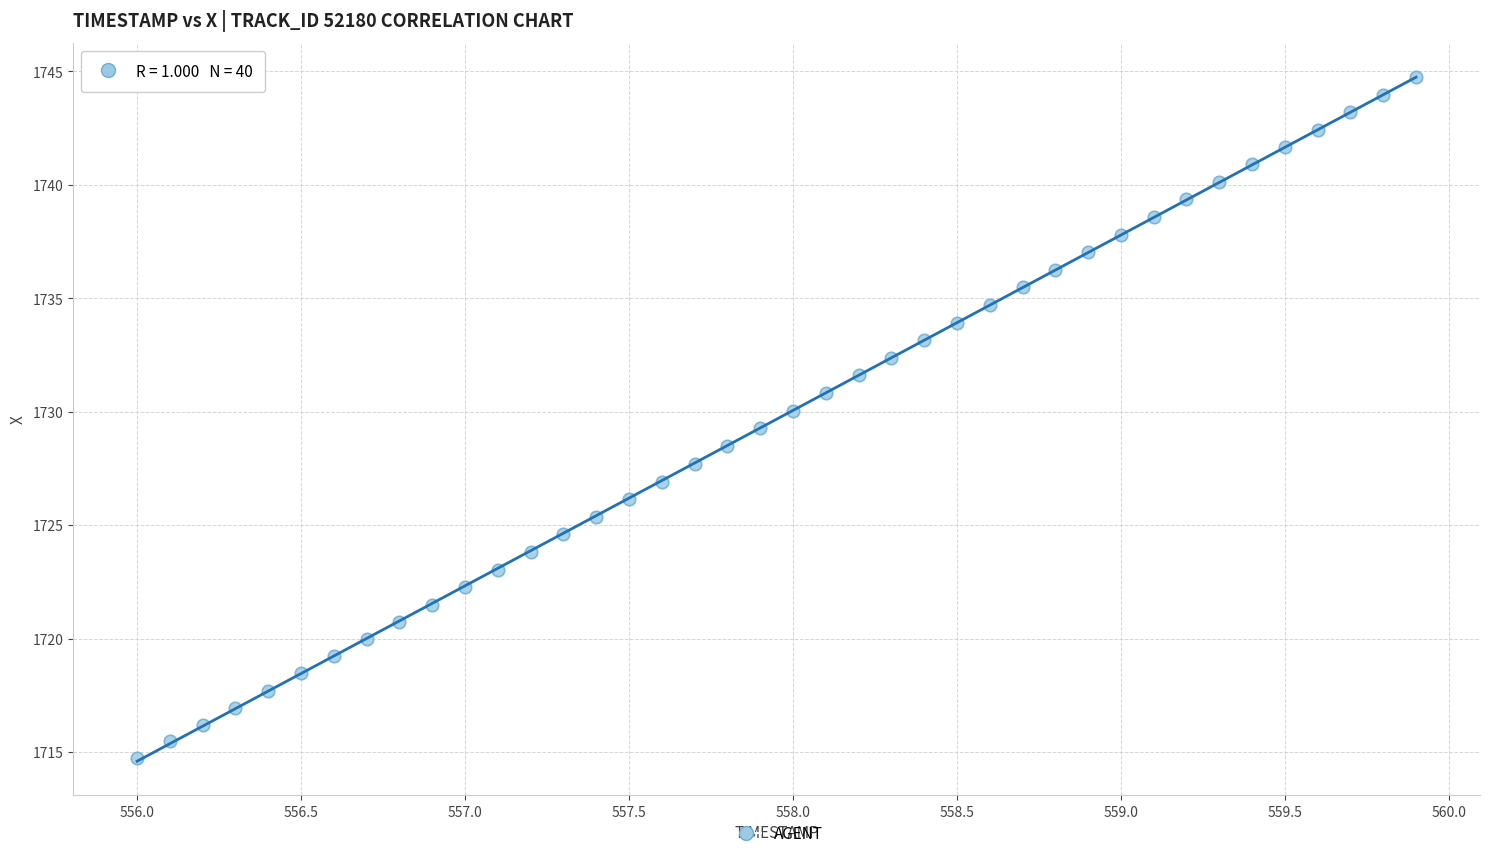

What is the range of Y values (max minus min)?

30.0